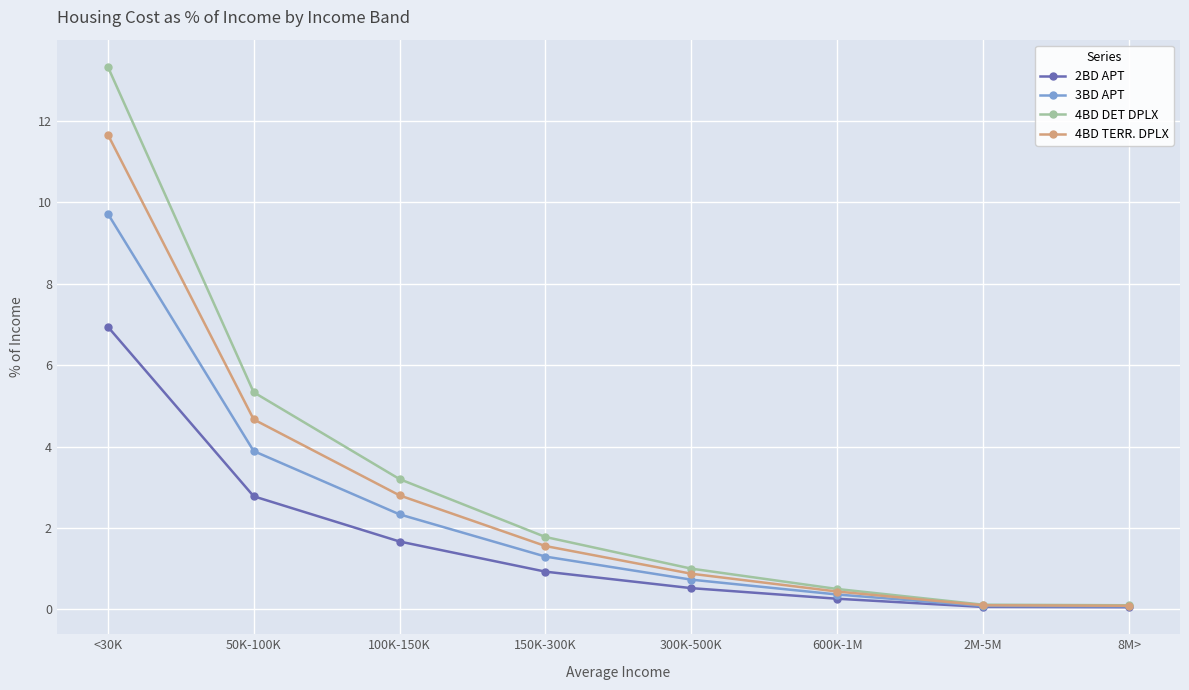

Does the chart have visible grid lines?

Yes